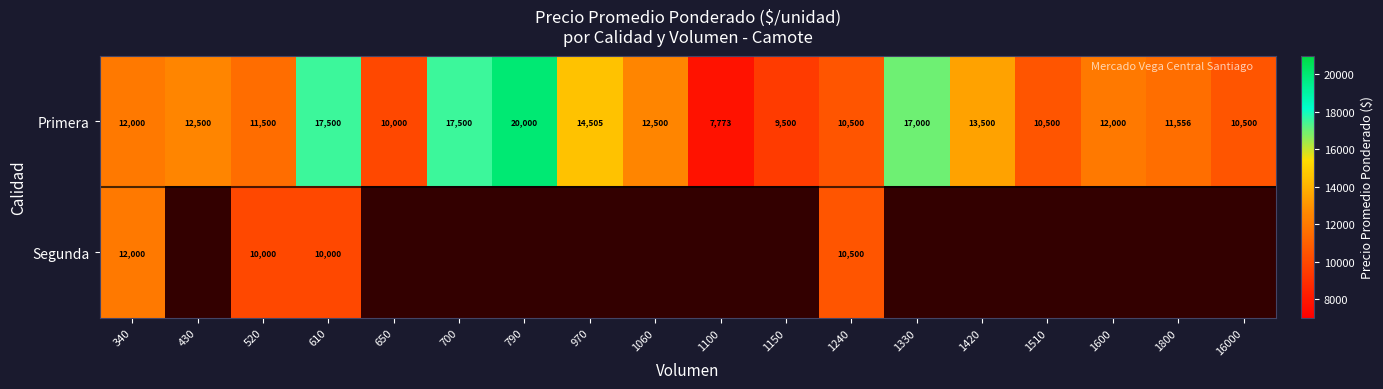

The value of Segunda at 340 is 20439. True or false?

False